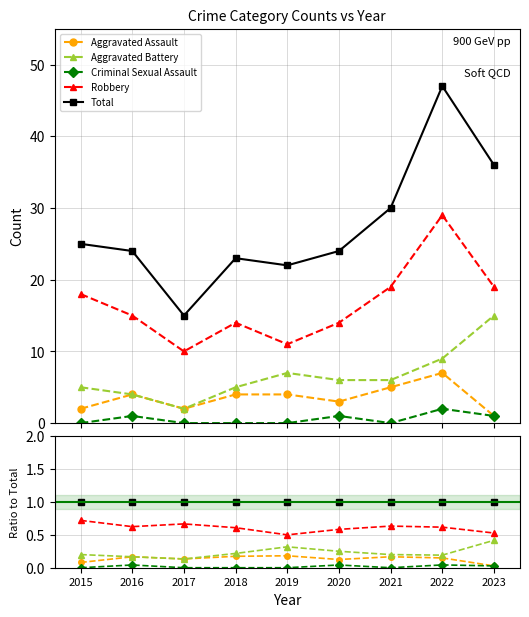

The value of Total at 2023 is 1.0. True or false?

True